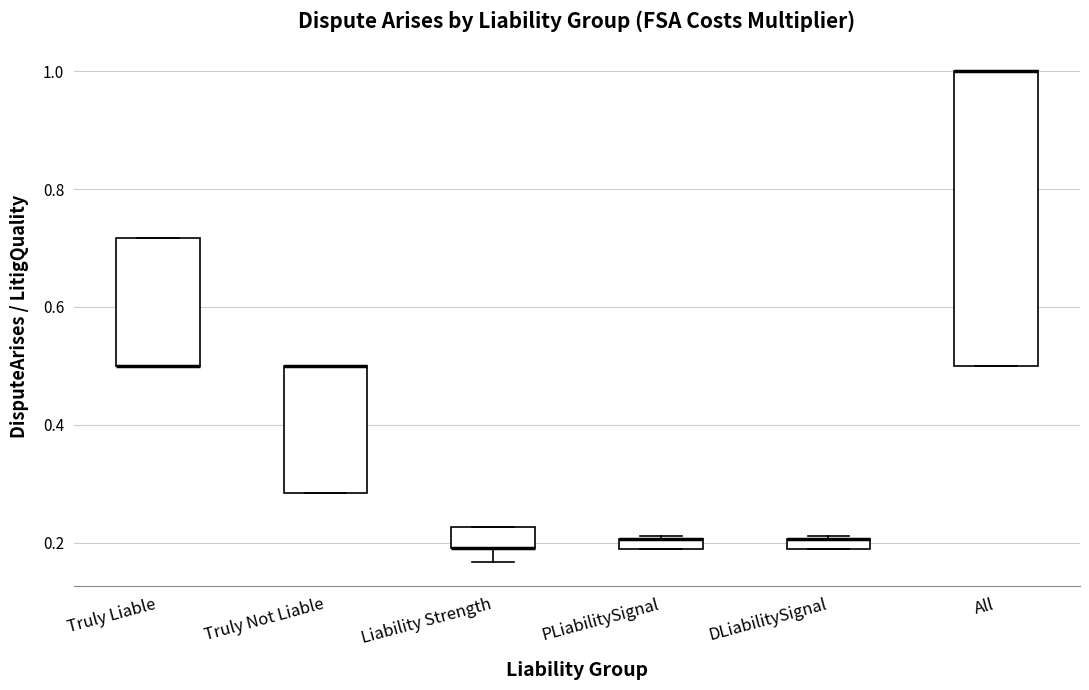

Where is the lower edge of the box for DLiabilitySignal on the y-axis? The values are not printed on the chart, so give them approximately, as read against the axis.

0.18